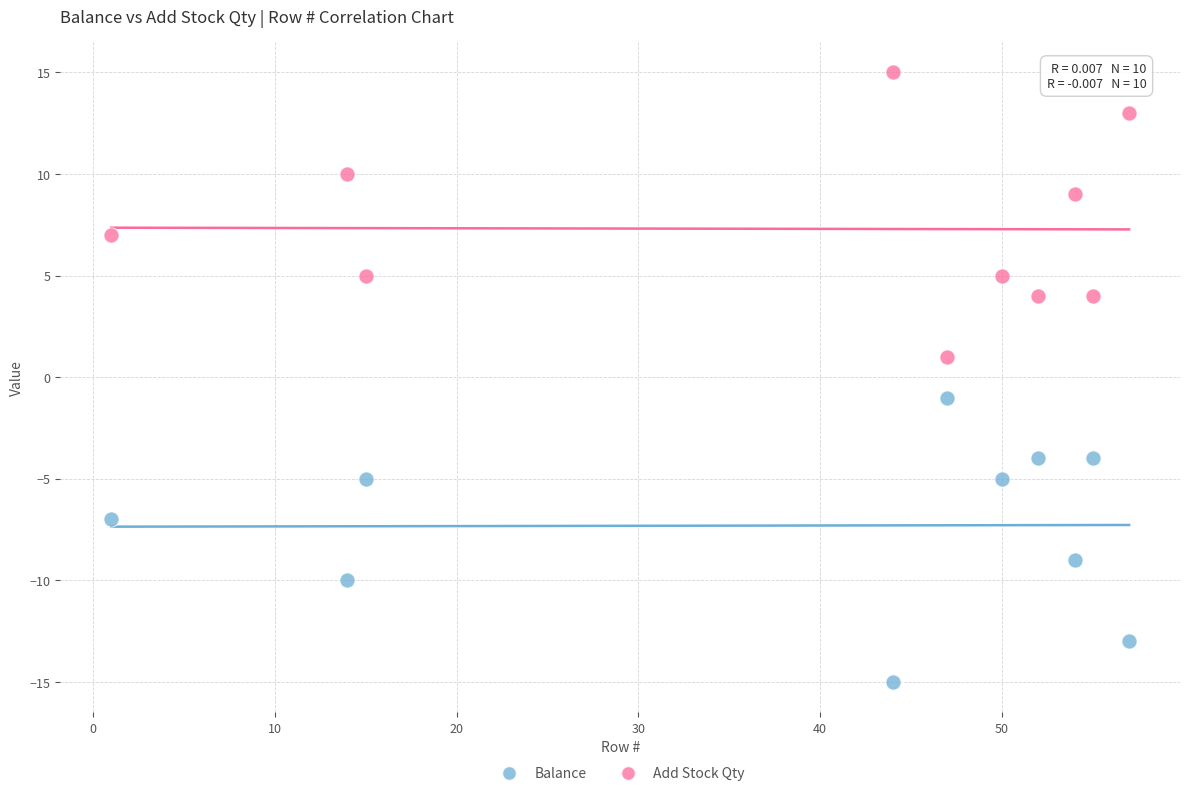

Which series reaches the minimum Y coordinate?

Balance